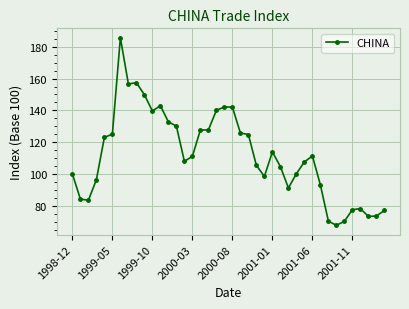

What is the sum of all values?

4468.9